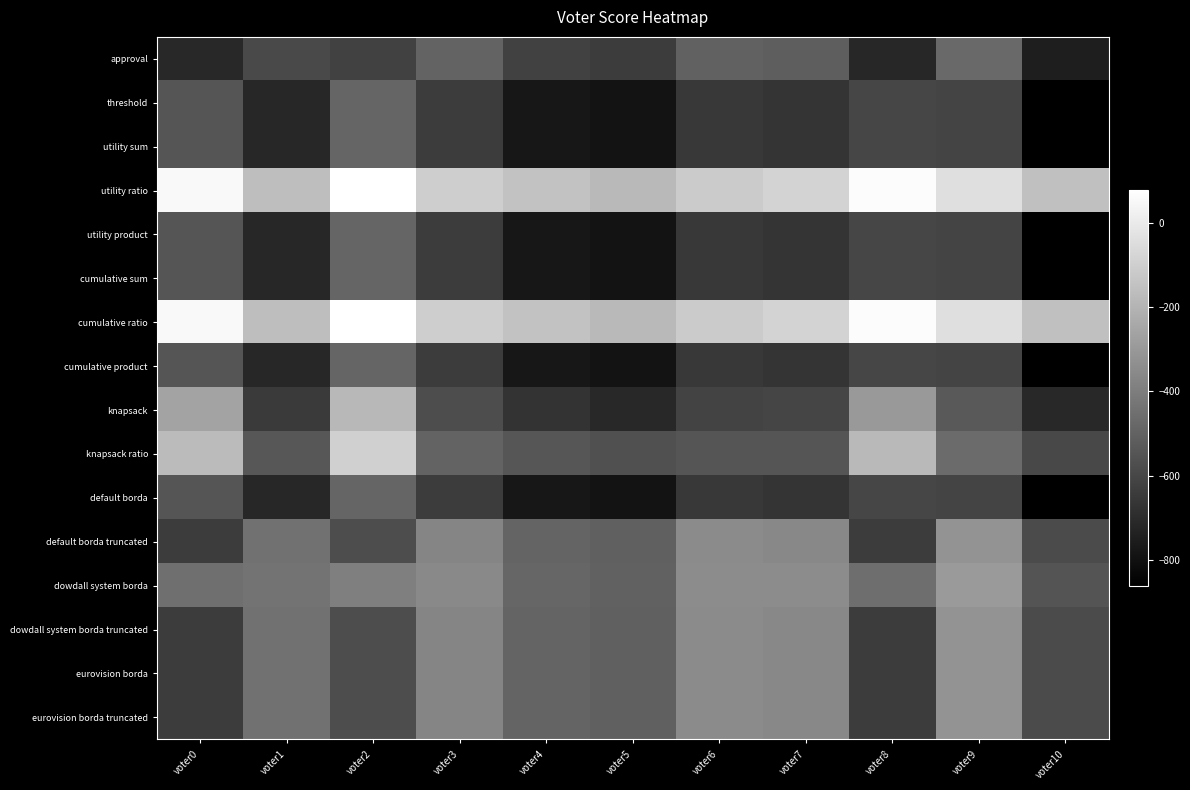

Reading left to right, what are all the values shown in this chart?

approval: voter0=-712	voter1=-593	voter2=-619	voter3=-498	voter4=-618	voter5=-635	voter6=-506	voter7=-517	voter8=-717	voter9=-475	voter10=-749
threshold: voter0=-550	voter1=-719	voter2=-489	voter3=-636	voter4=-778	voter5=-791	voter6=-654	voter7=-671	voter8=-605	voter9=-611	voter10=-863
utility sum: voter0=-550	voter1=-719	voter2=-489	voter3=-636	voter4=-778	voter5=-791	voter6=-654	voter7=-671	voter8=-605	voter9=-611	voter10=-863
utility ratio: voter0=54	voter1=-161	voter2=79	voter3=-104	voter4=-146	voter5=-179	voter6=-116	voter7=-83	voter8=65	voter9=-41	voter10=-153
utility product: voter0=-550	voter1=-719	voter2=-489	voter3=-636	voter4=-778	voter5=-791	voter6=-654	voter7=-671	voter8=-605	voter9=-611	voter10=-863
cumulative sum: voter0=-550	voter1=-719	voter2=-489	voter3=-636	voter4=-778	voter5=-791	voter6=-654	voter7=-671	voter8=-605	voter9=-611	voter10=-863
cumulative ratio: voter0=54	voter1=-161	voter2=79	voter3=-104	voter4=-146	voter5=-179	voter6=-116	voter7=-83	voter8=65	voter9=-41	voter10=-153
cumulative product: voter0=-550	voter1=-719	voter2=-489	voter3=-636	voter4=-778	voter5=-791	voter6=-654	voter7=-671	voter8=-605	voter9=-611	voter10=-863
knapsack: voter0=-256	voter1=-649	voter2=-185	voter3=-576	voter4=-674	voter5=-711	voter6=-614	voter7=-609	voter8=-297	voter9=-529	voter10=-715
knapsack ratio: voter0=-174	voter1=-541	voter2=-97	voter3=-498	voter4=-546	voter5=-565	voter6=-550	voter7=-547	voter8=-179	voter9=-469	voter10=-595
default borda: voter0=-550	voter1=-719	voter2=-489	voter3=-636	voter4=-778	voter5=-791	voter6=-654	voter7=-671	voter8=-605	voter9=-611	voter10=-863
default borda truncated: voter0=-636	voter1=-447	voter2=-577	voter3=-370	voter4=-494	voter5=-507	voter6=-348	voter7=-361	voter8=-641	voter9=-317	voter10=-587
dowdall system borda: voter0=-454	voter1=-439	voter2=-395	voter3=-356	voter4=-484	voter5=-505	voter6=-346	voter7=-347	voter8=-455	voter9=-295	voter10=-553
dowdall system borda truncated: voter0=-636	voter1=-447	voter2=-577	voter3=-370	voter4=-494	voter5=-507	voter6=-348	voter7=-361	voter8=-641	voter9=-317	voter10=-587
eurovision borda: voter0=-636	voter1=-447	voter2=-577	voter3=-370	voter4=-494	voter5=-507	voter6=-348	voter7=-361	voter8=-641	voter9=-317	voter10=-587
eurovision borda truncated: voter0=-636	voter1=-447	voter2=-577	voter3=-370	voter4=-494	voter5=-507	voter6=-348	voter7=-361	voter8=-641	voter9=-317	voter10=-587